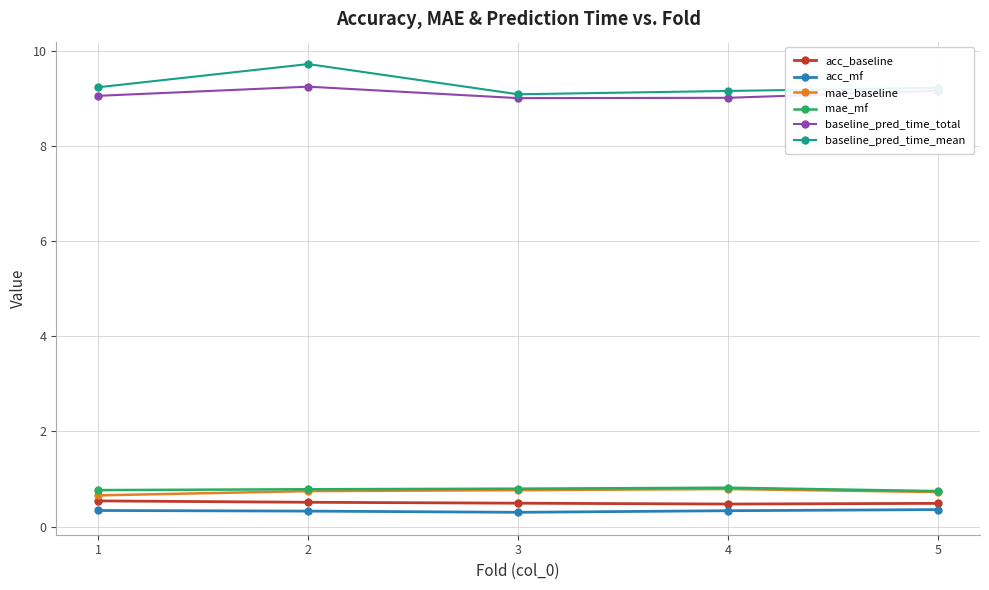

Count the mae_mf values in the range 0 to 1.

5